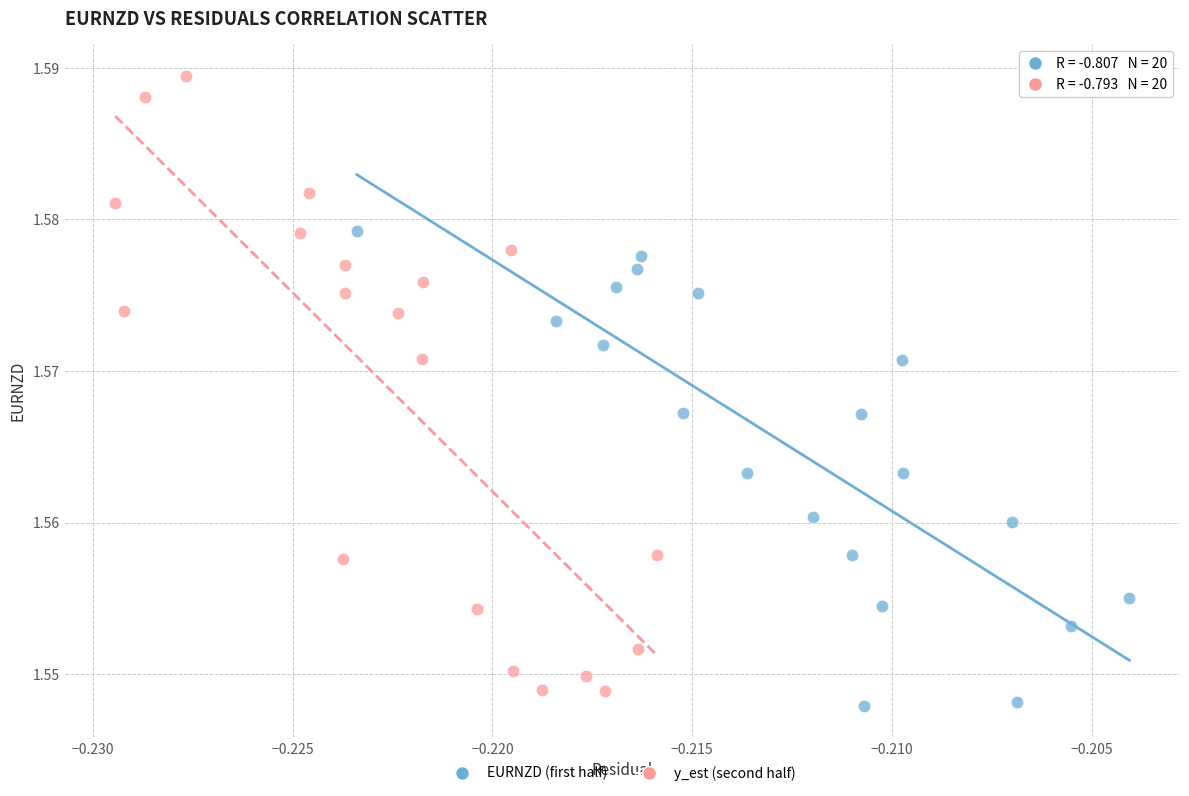

Which series has the widest spread of Y values?

y_est (second half)